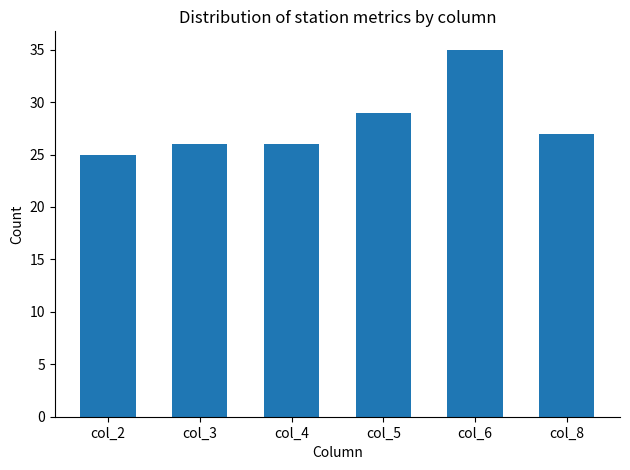

What is the sum of all values?

168